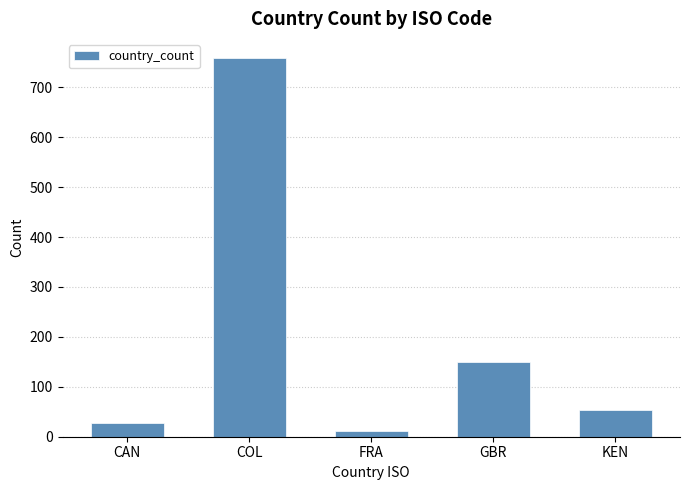

What is the difference between the maximum and minimum values?

748